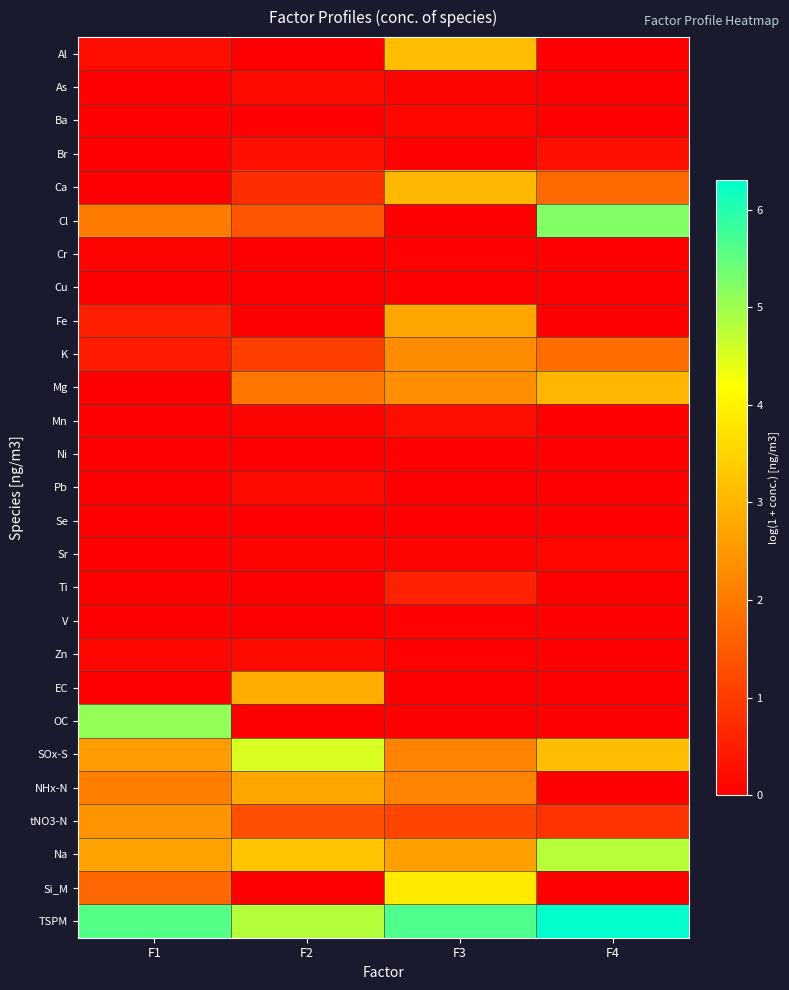

Reading right to left, transcribe all the data shown in this chart.

Al: F4=0.0	F3=3.1	F2=0.0	F1=0.2
As: F4=0.0	F3=0.1	F2=0.2	F1=0.0
Ba: F4=0.0	F3=0.1	F2=0.0	F1=0.0
Br: F4=0.3	F3=0.0	F2=0.3	F1=0.0
Ca: F4=1.8	F3=3.1	F2=0.8	F1=0.0
Cl: F4=5.2	F3=0.0	F2=1.4	F1=2.0
Cr: F4=0.0	F3=0.0	F2=0.0	F1=0.1
Cu: F4=0.0	F3=0.0	F2=0.0	F1=0.0
Fe: F4=0.0	F3=2.7	F2=0.0	F1=0.5
K: F4=1.8	F3=2.3	F2=1.1	F1=0.5
Mg: F4=3.0	F3=2.3	F2=2.0	F1=0.0
Mn: F4=0.0	F3=0.2	F2=0.0	F1=0.0
Ni: F4=0.0	F3=0.0	F2=0.0	F1=0.0
Pb: F4=0.0	F3=0.0	F2=0.2	F1=0.0
Se: F4=0.0	F3=0.0	F2=0.0	F1=0.0
Sr: F4=0.1	F3=0.1	F2=0.1	F1=0.0
Ti: F4=0.0	F3=0.5	F2=0.0	F1=0.0
V: F4=0.0	F3=0.0	F2=0.0	F1=0.0
Zn: F4=0.0	F3=0.0	F2=0.2	F1=0.1
EC: F4=0.0	F3=0.0	F2=2.8	F1=0.0
OC: F4=0.0	F3=0.0	F2=0.0	F1=5.1
SOx-S: F4=3.1	F3=2.1	F2=4.5	F1=2.6
NHx-N: F4=0.0	F3=2.2	F2=2.7	F1=2.1
tNO3-N: F4=0.8	F3=1.1	F2=1.3	F1=2.4
Na: F4=4.8	F3=2.7	F2=3.3	F1=2.7
Si_M: F4=0.0	F3=3.9	F2=0.0	F1=1.7
TSPM: F4=6.3	F3=5.7	F2=4.8	F1=5.6